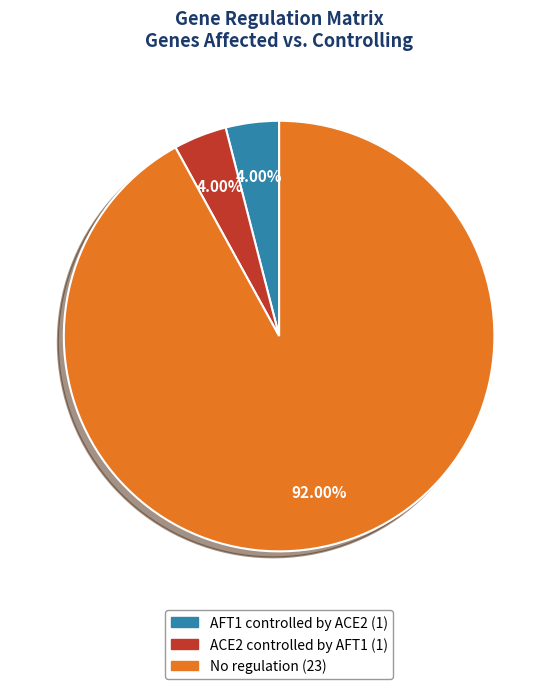

Does any single category account for the majority?

Yes